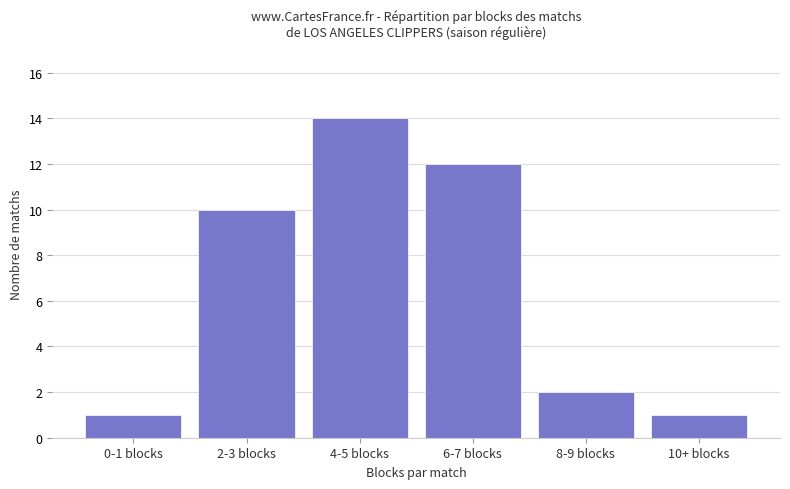

Is it true that the value at 4-5 blocks is 21?

False